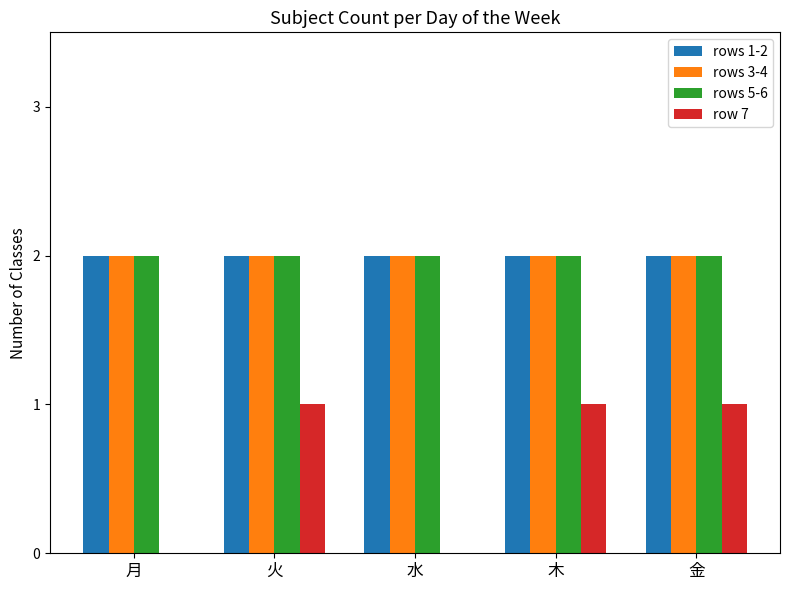

Which series changed the most between 月 and 木?

row 7